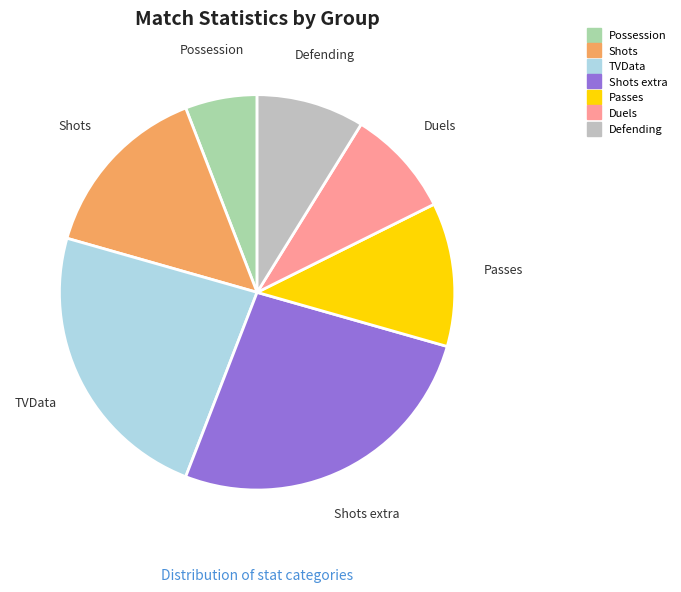

Is there any slice that represents more than half of the pie?

No